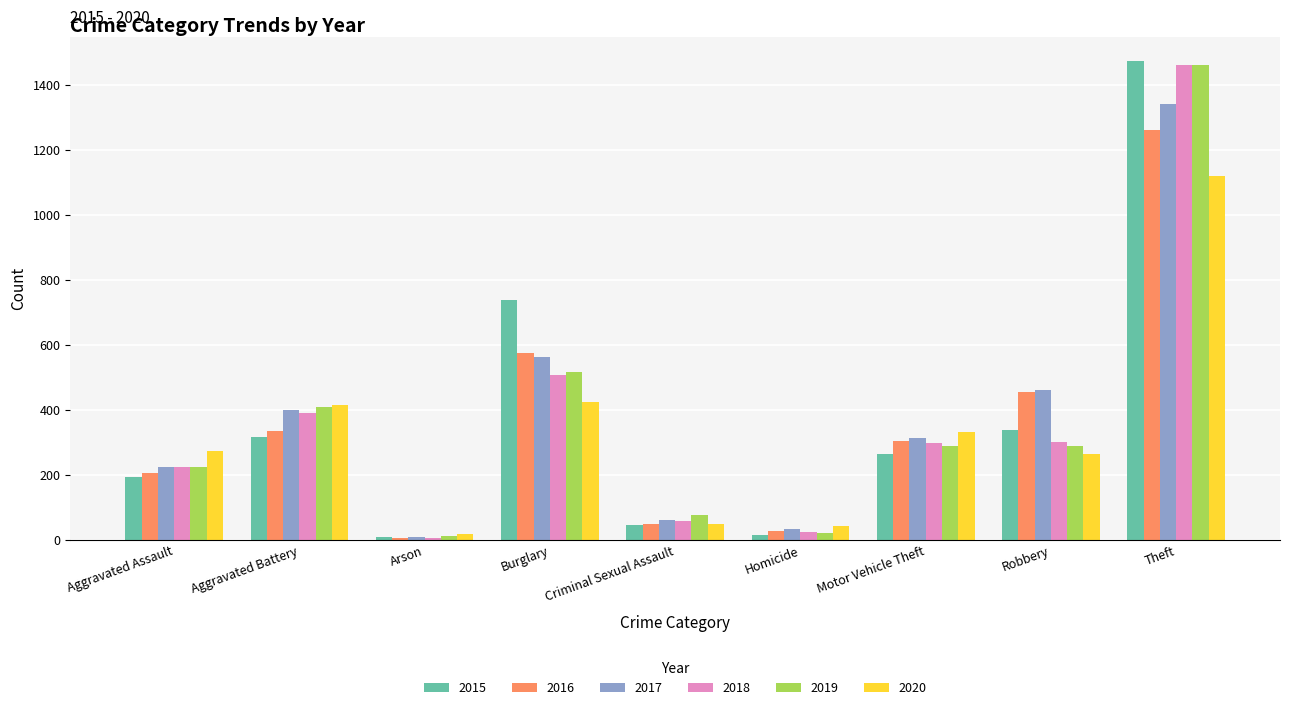

At which category is the sum across all series the highest?

Theft